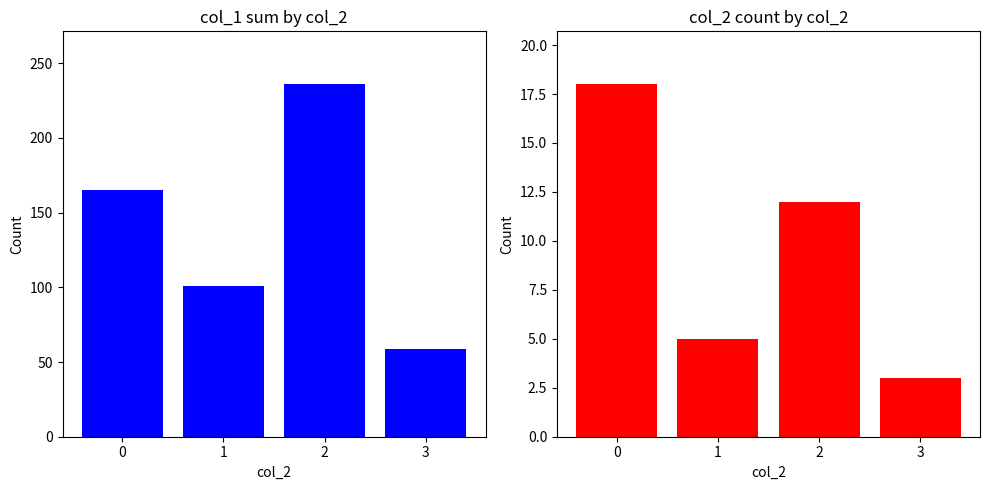

What is the approximate value of col_2 at 0?

18